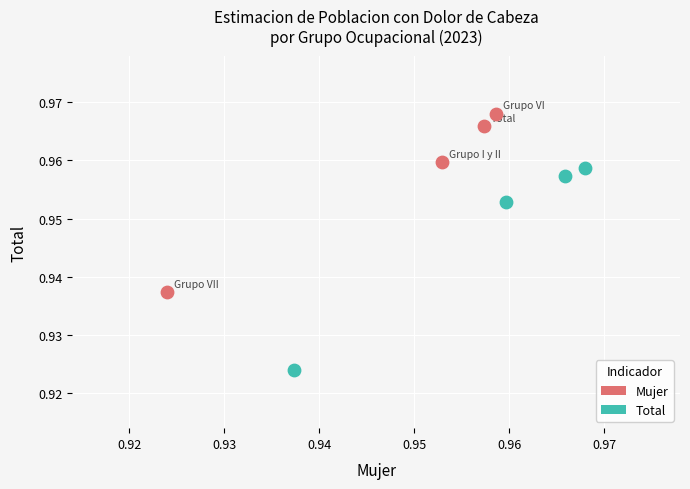

Which series has the largest Y range (max minus min)?

Total